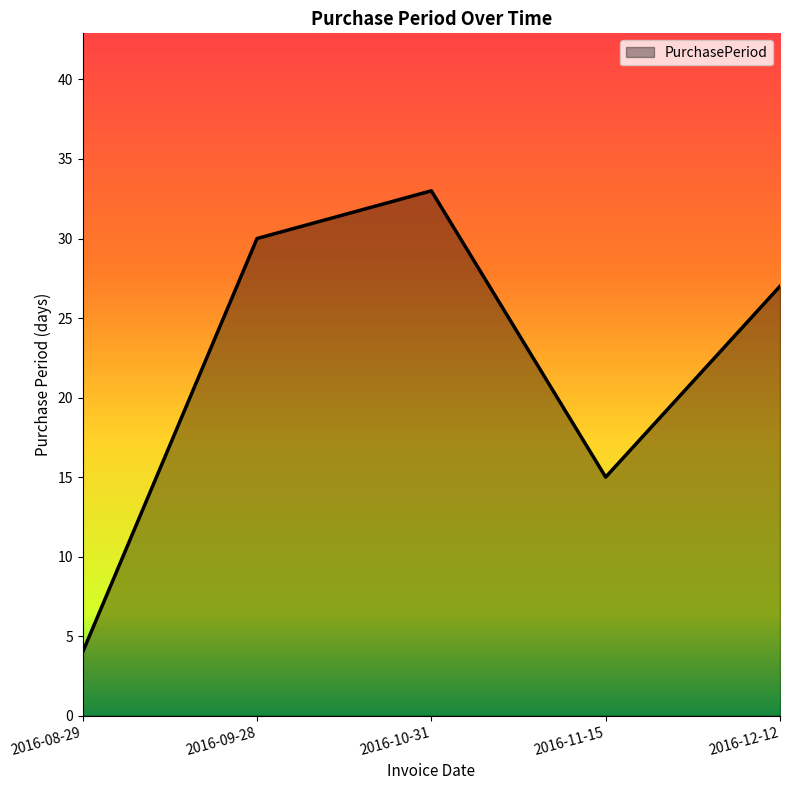

Which label corresponds to the largest value in the chart?

2016-10-31